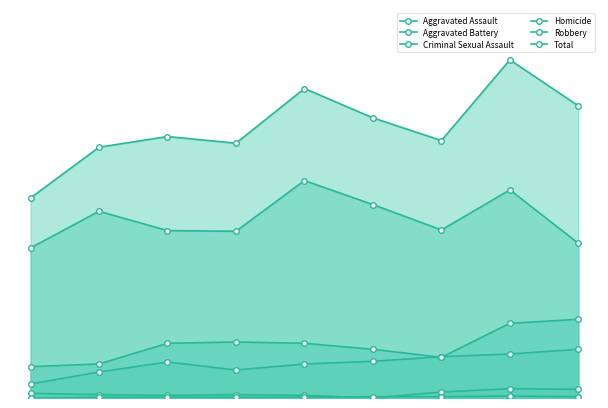

Count the number of categories in the chart.

9